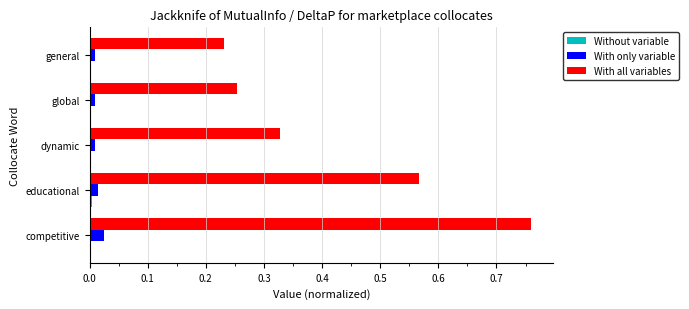

At which category is the sum across all series the highest?

competitive